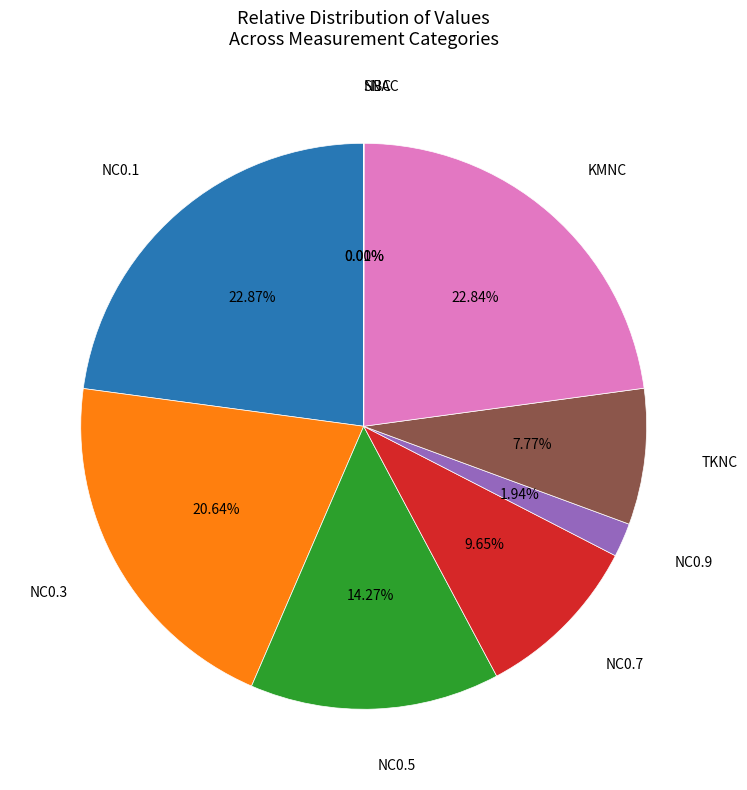

Is there a majority slice in this chart?

No